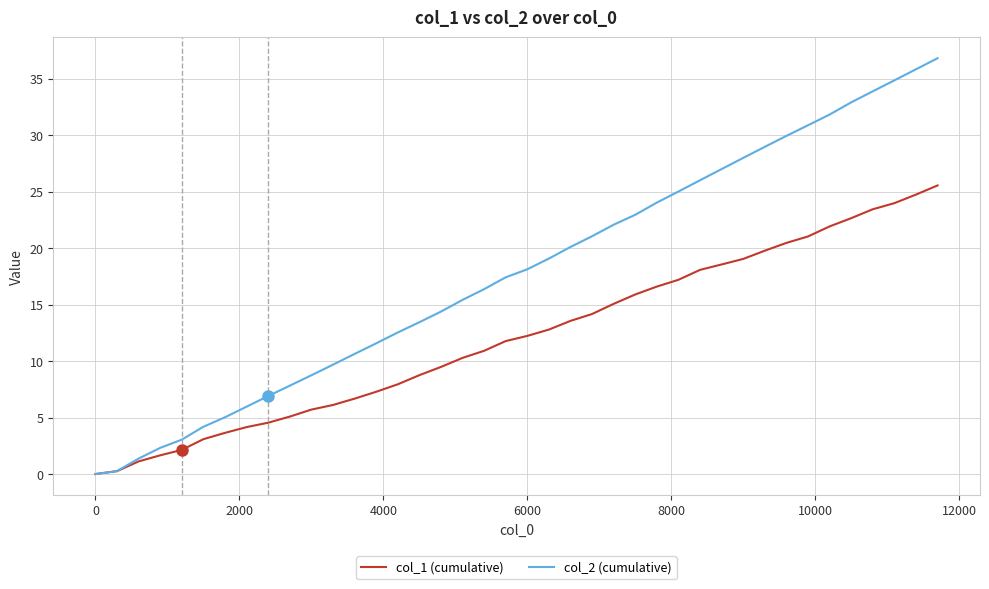

Rank the series by their average value, from lowest to highest.

col_1 (cumulative), col_2 (cumulative)